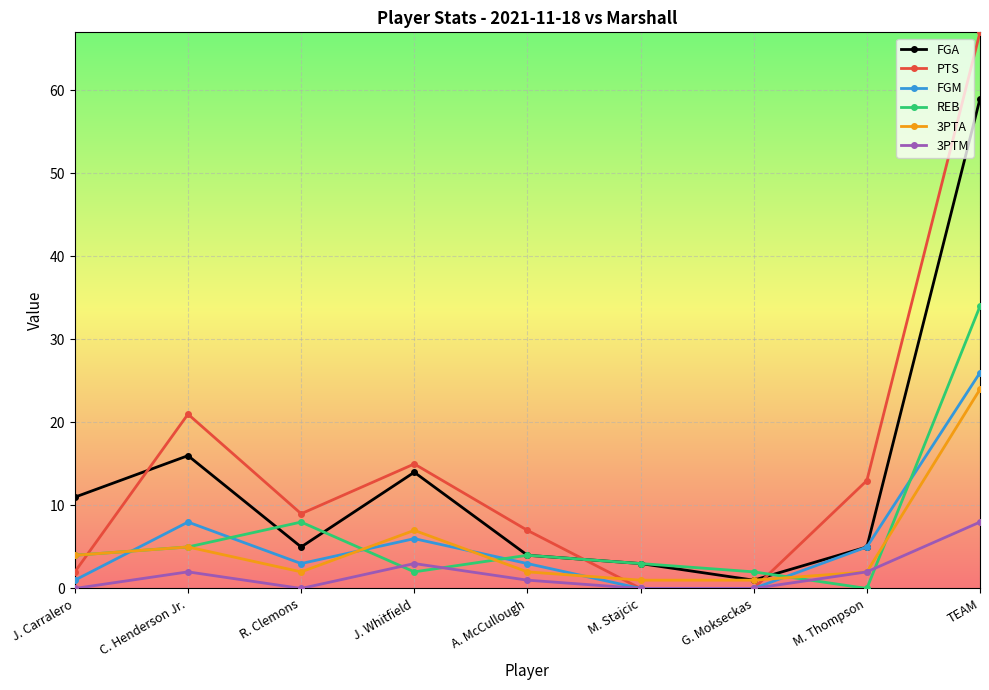

How many lines are shown in the chart?

6